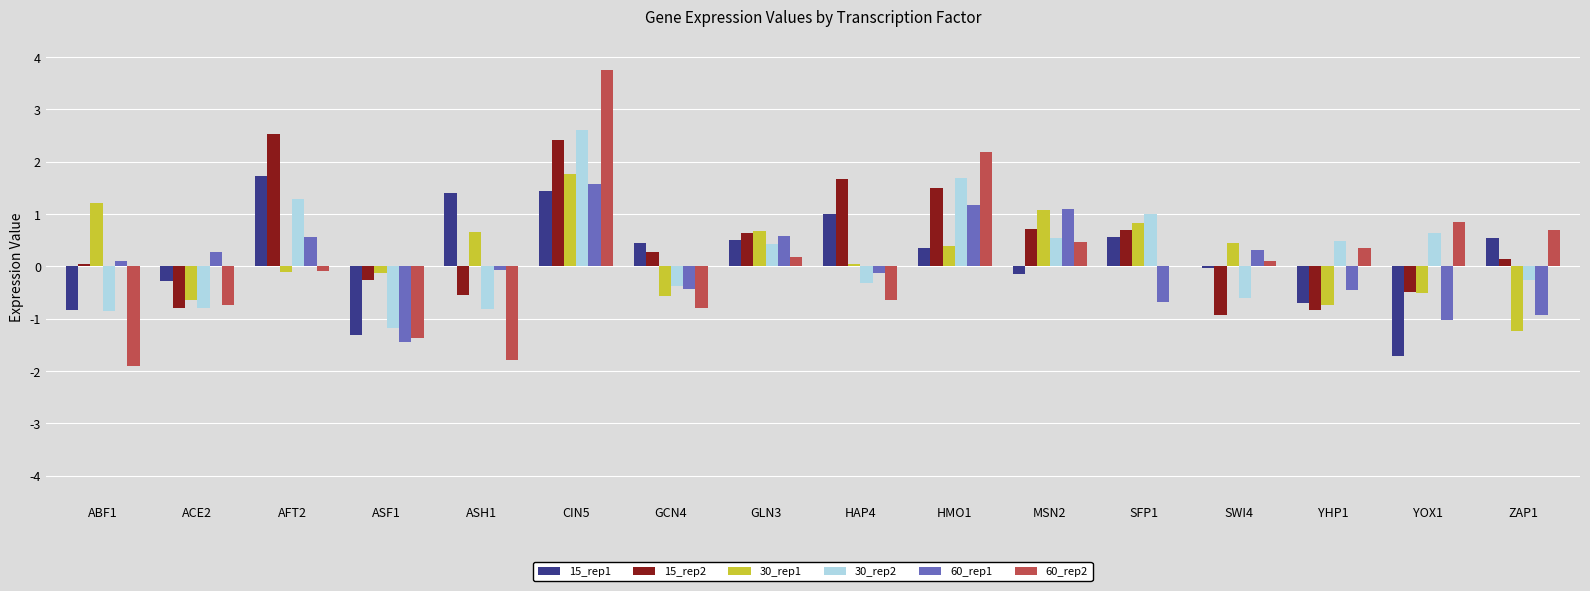

At which label does 30_rep1 first exceed 0?

ABF1